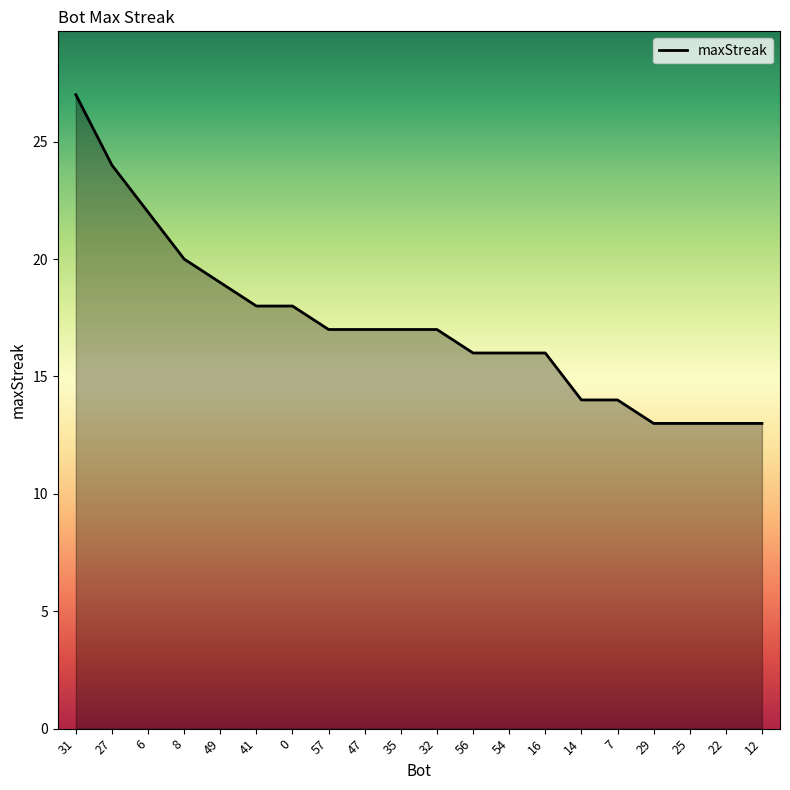

Reading left to right, extract all data points from this chart.

31=27	27=24	6=22	8=20	49=19	41=18	0=18	57=17	47=17	35=17	32=17	56=16	54=16	16=16	14=14	7=14	29=13	25=13	22=13	12=13